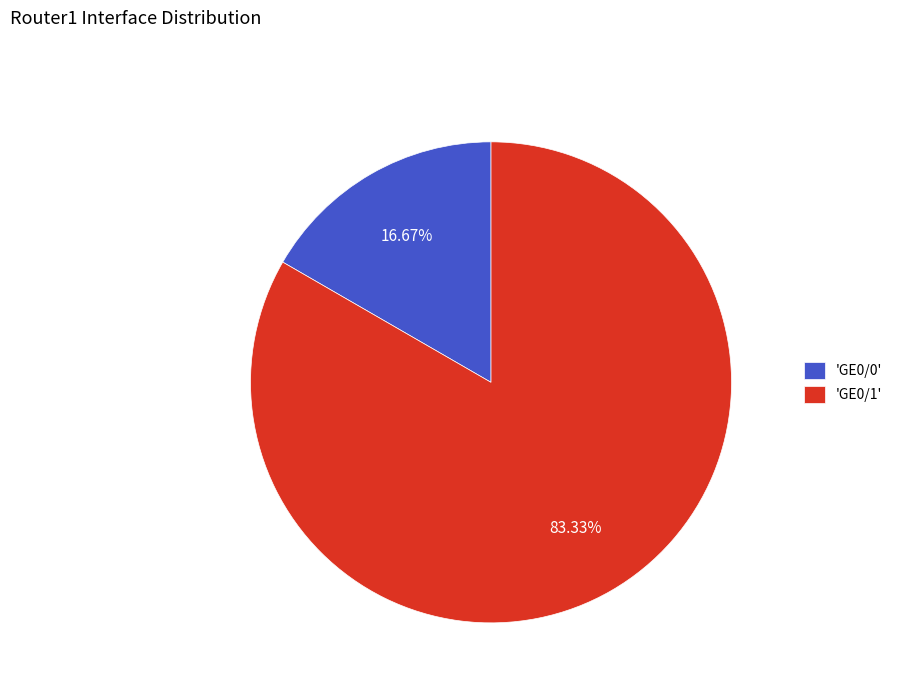

Is there any slice that represents more than half of the pie?

Yes